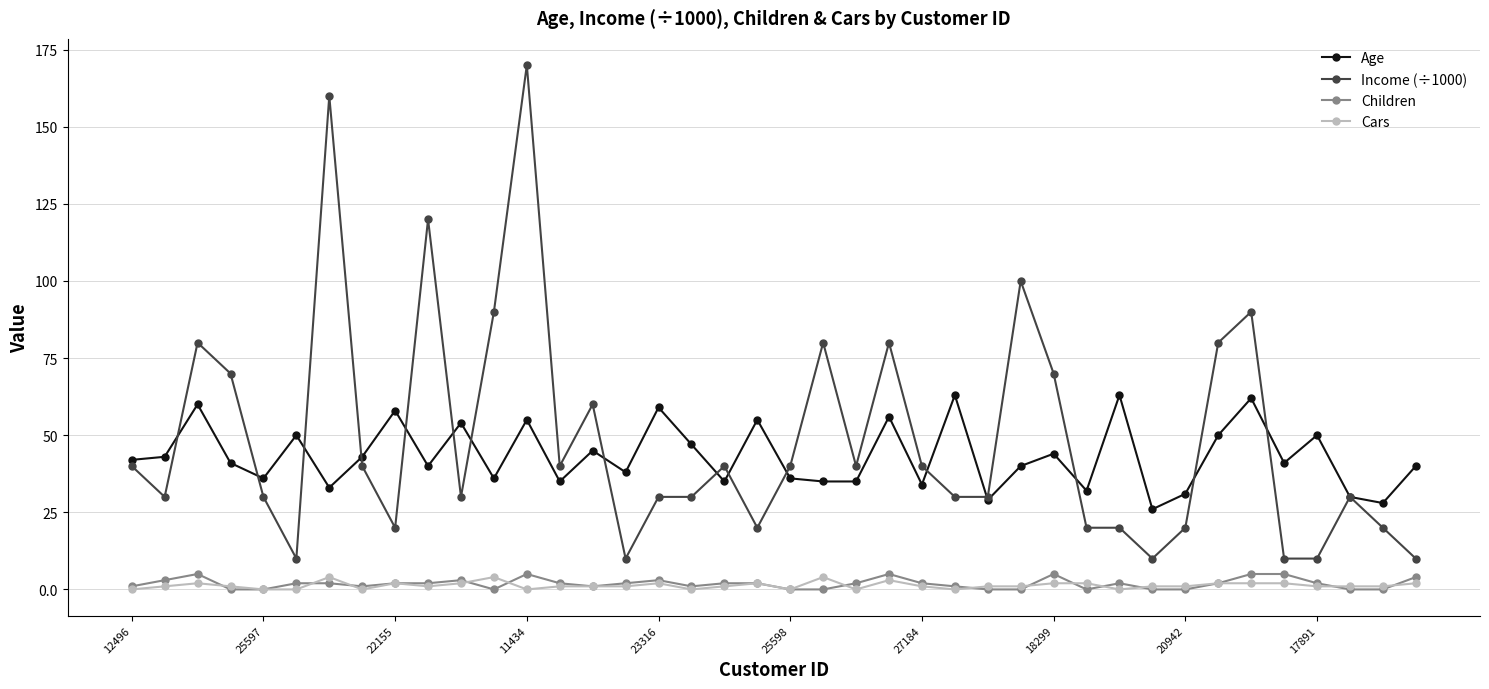

True or false: Age and Cars cross at least once.

False